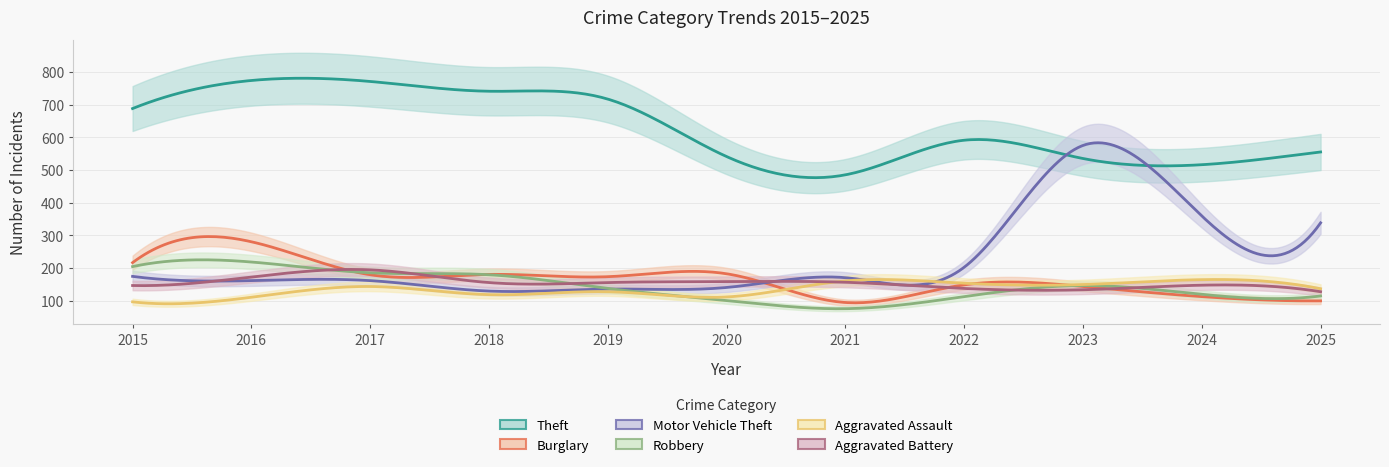

At how many categories does at least one series exceed 144?

11